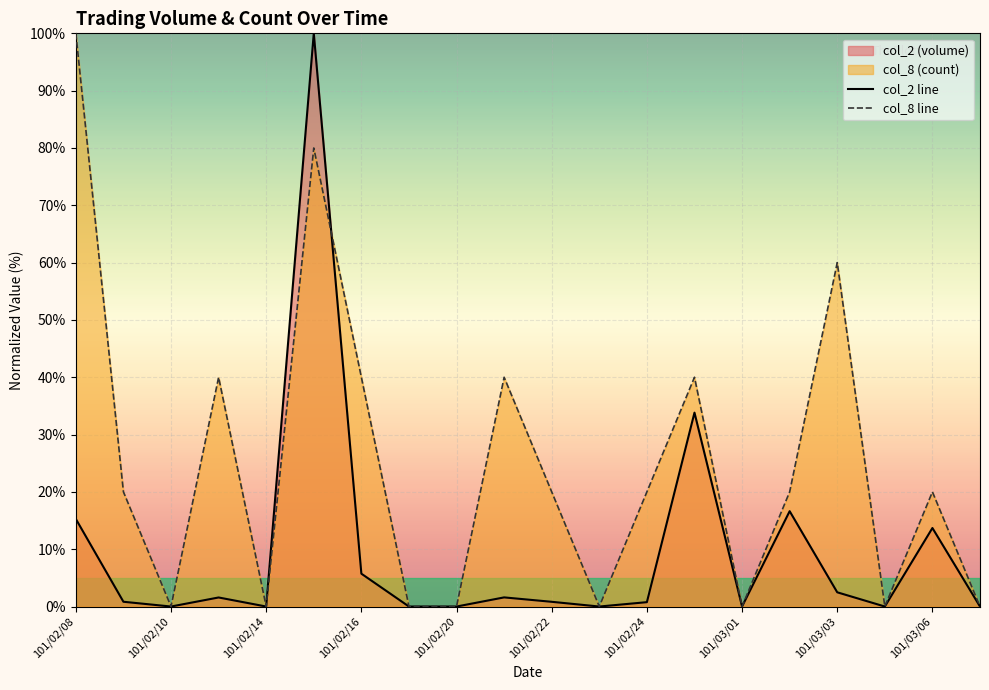

What is the value of the col_2 point at the 14th from the left?

33.8